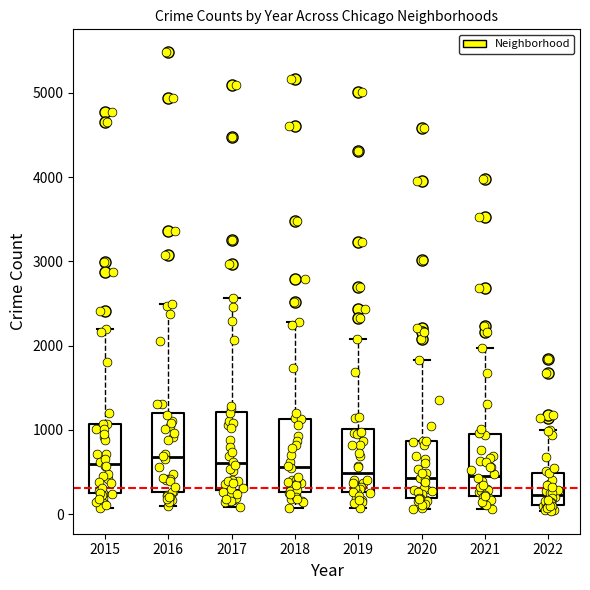

Where is the lower edge of the box at x = 2020 on the y-axis? The values are not printed on the chart, so give them approximately, as read against the axis.

200